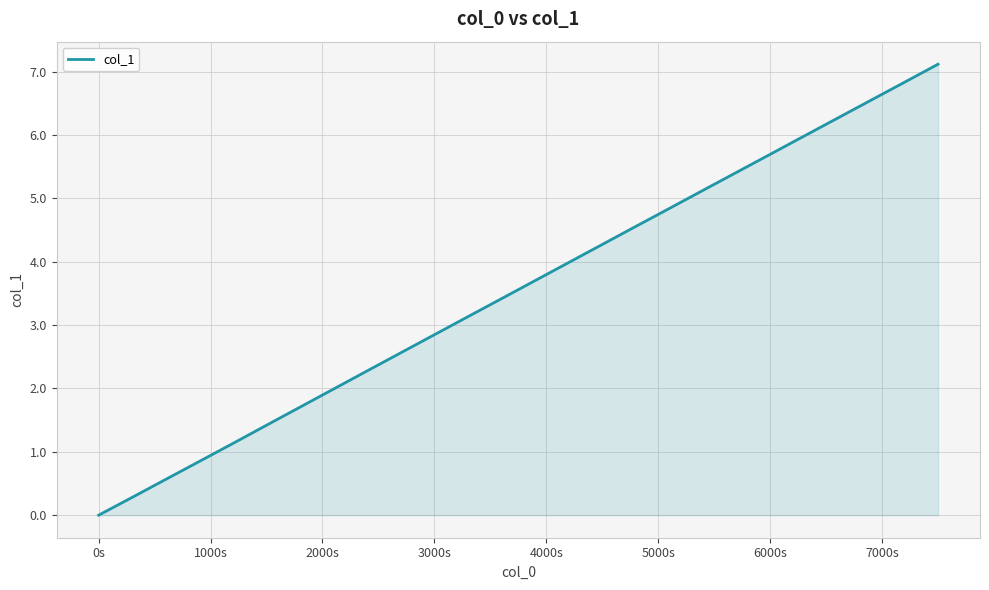

What is the difference between the maximum and minimum values?

7.1